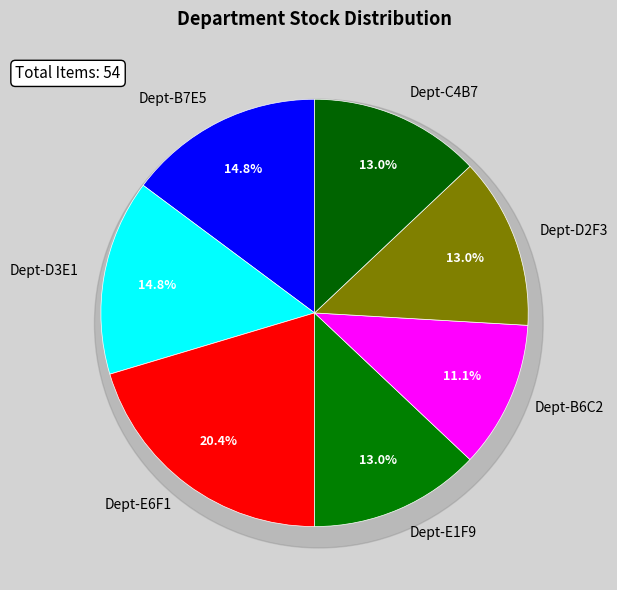

How many slices are in this pie chart?

7